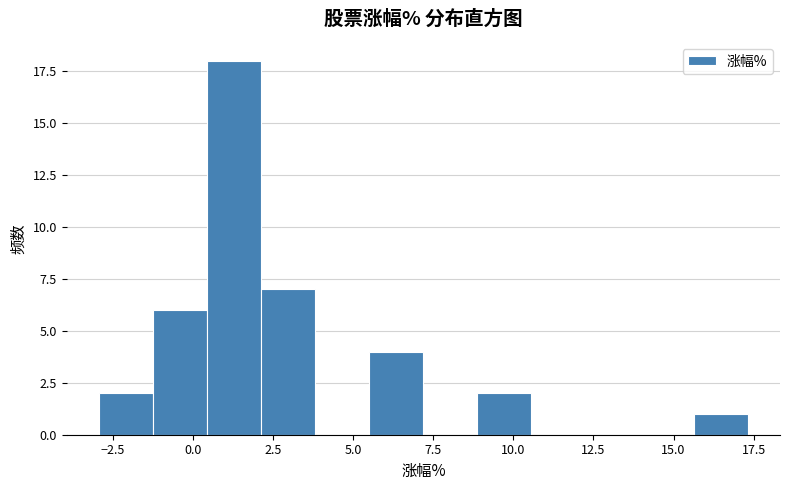

Read against the x-axis, roughly where is the centre of the tallest bar?

1.5